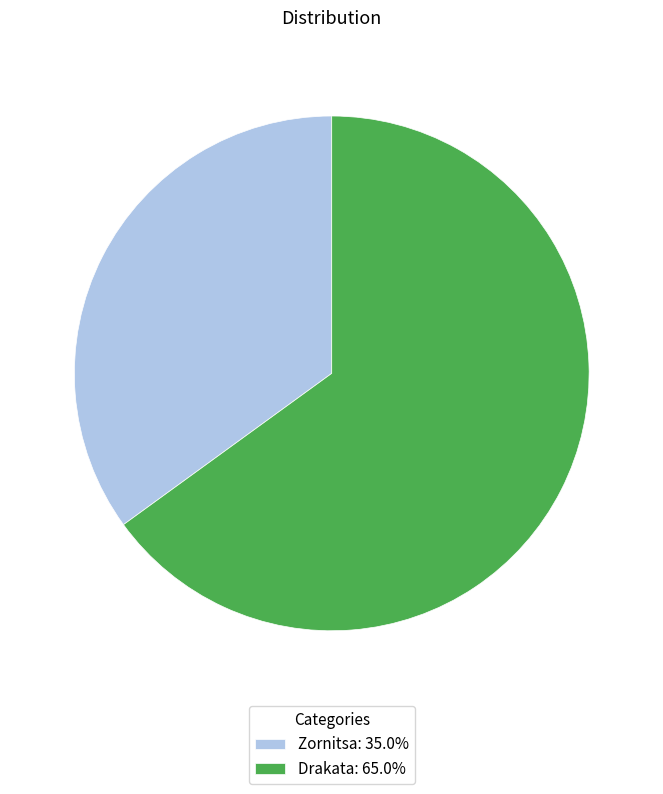

Which category has the smallest portion of the pie?

Zornitsa